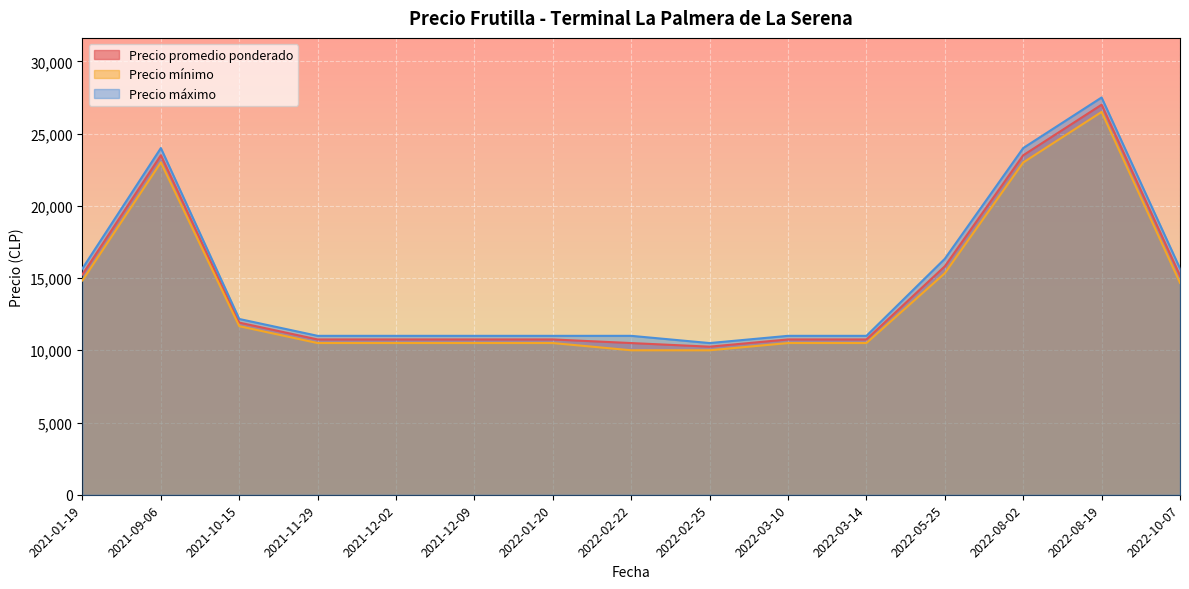

At which label is Precio máximo closest to 19000?

2022-05-25